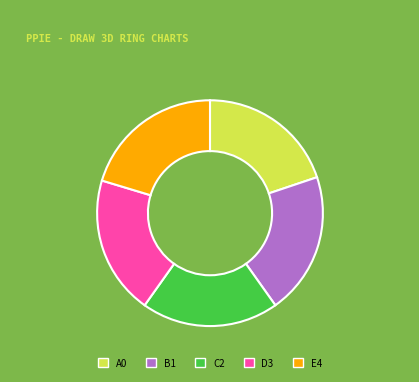

Does any single category account for the majority?

No